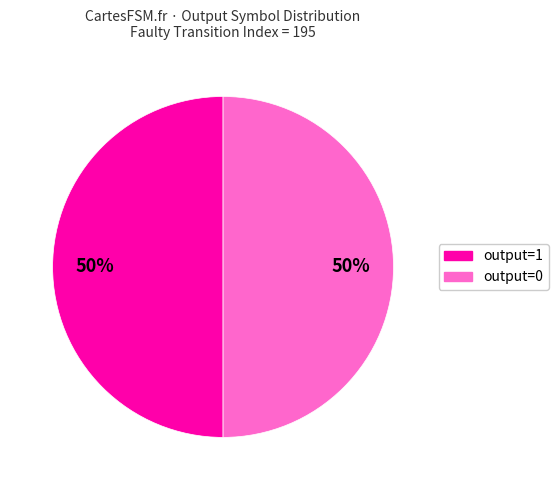

Is the sum of output=1 and output=0 greater than half?

Yes